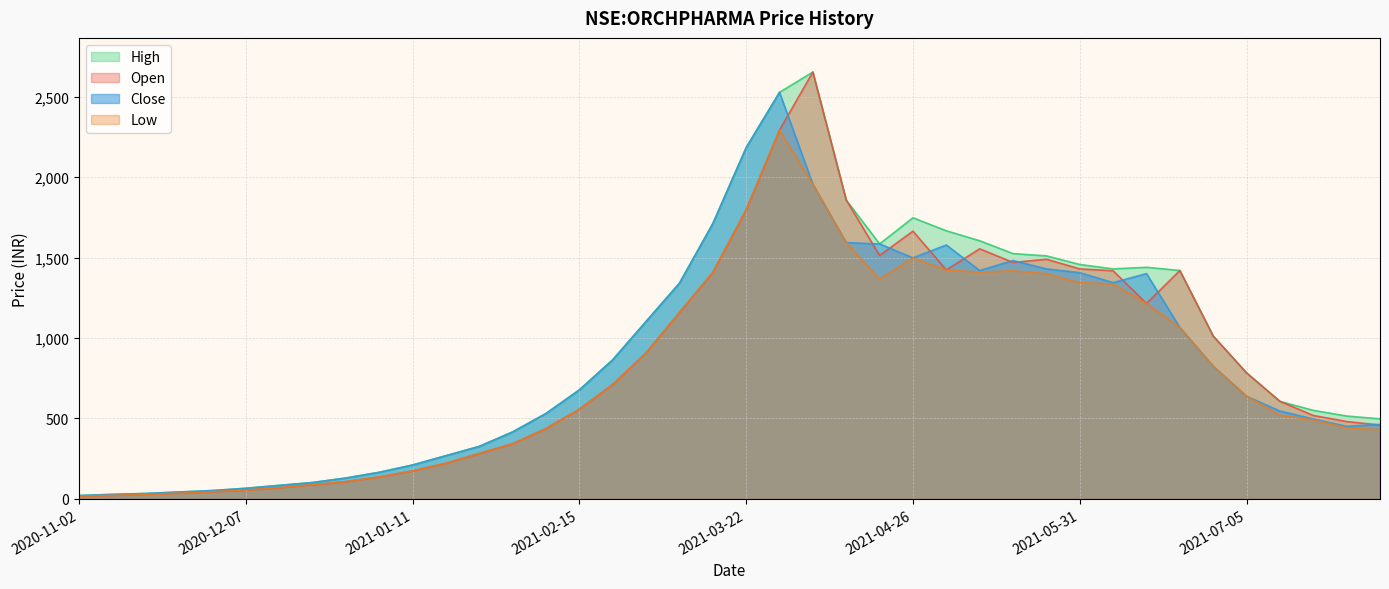

At which category does the chart reach its minimum across all series?

2020-11-02